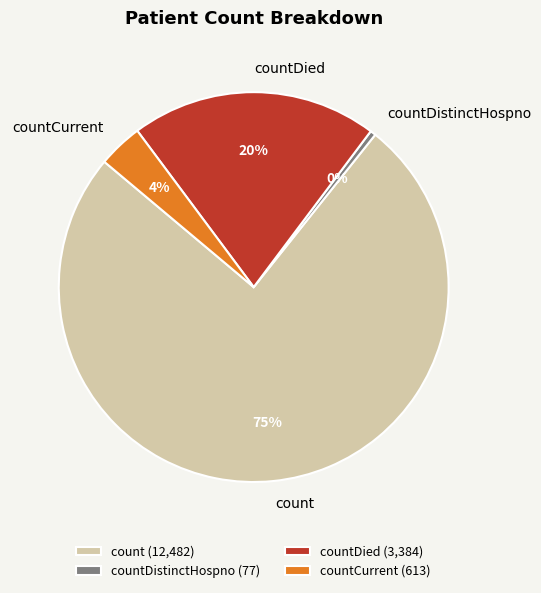

How many segments does this pie chart have?

4